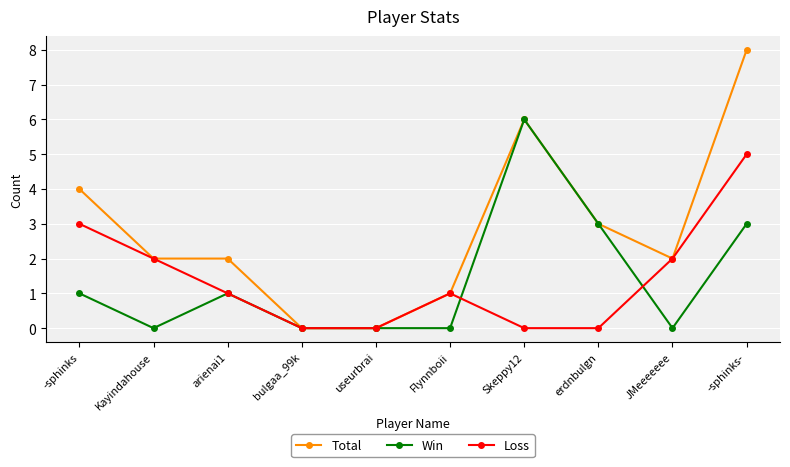

Which series has the widest spread of values?

Total